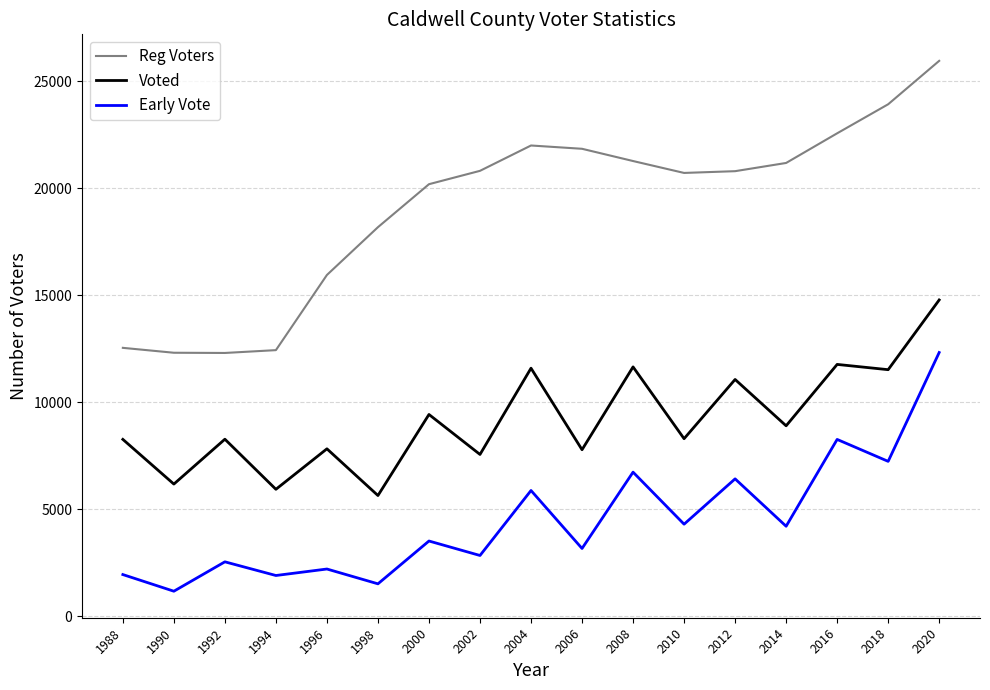

What is the average value of the Early Vote series?

4479